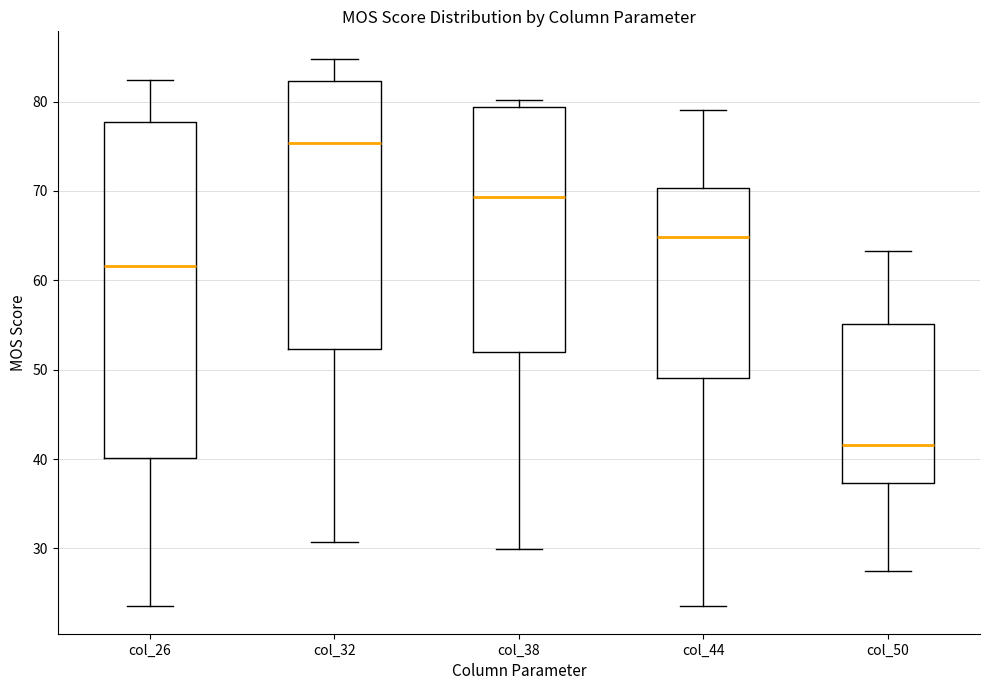

Reading left to right, read every box against the y-axis: the position of its median line, the range the box covers, and the ends of its whiskers. The values are not printed on the chart, so give them approximately, as read against the axis.

col_26: median 62, box 40 to 78, whiskers 24 to 82
col_32: median 75, box 52 to 82, whiskers 31 to 85
col_38: median 69, box 52 to 79, whiskers 30 to 80
col_44: median 65, box 49 to 70, whiskers 24 to 79
col_50: median 42, box 37 to 55, whiskers 27 to 63